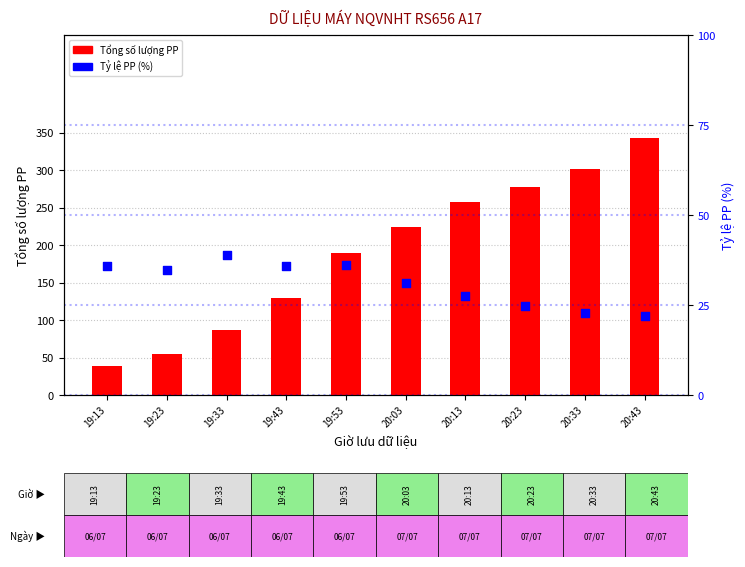

Which series has the largest Y range (max minus min)?

Tổng số lượng PP